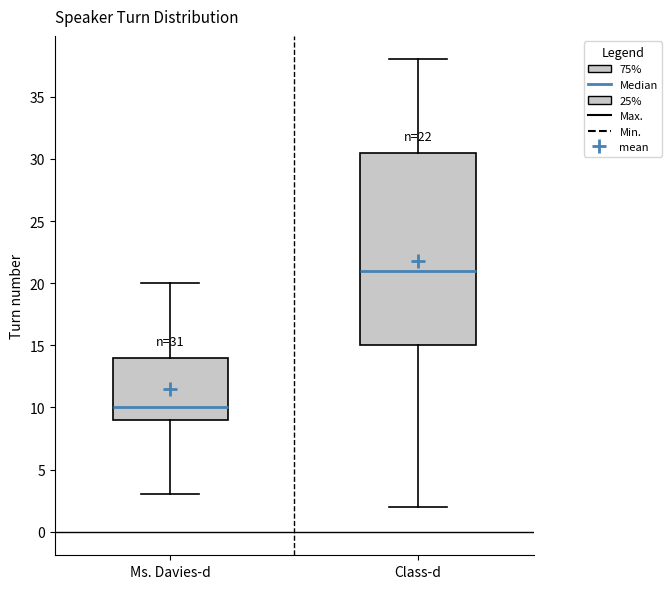

Which box has the lowest median line?

Ms. Davies-d